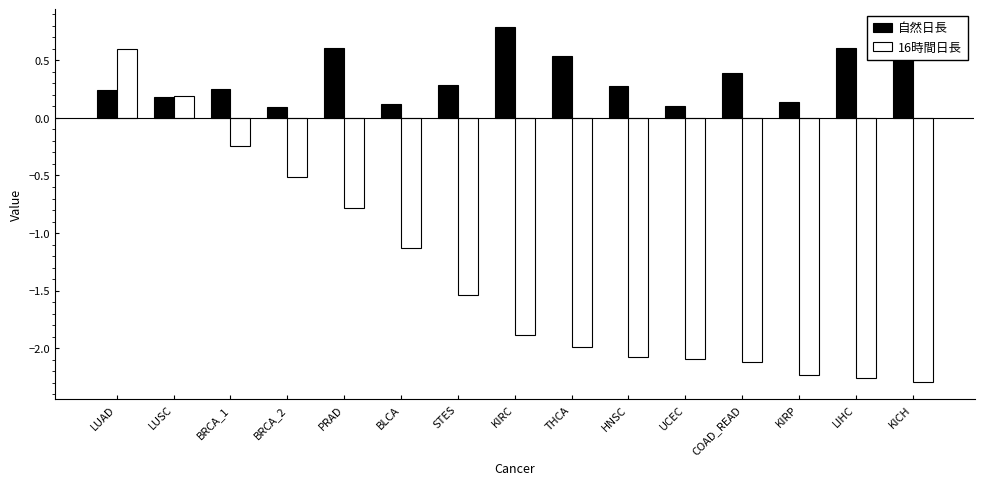

How many bars are there in each group?

2